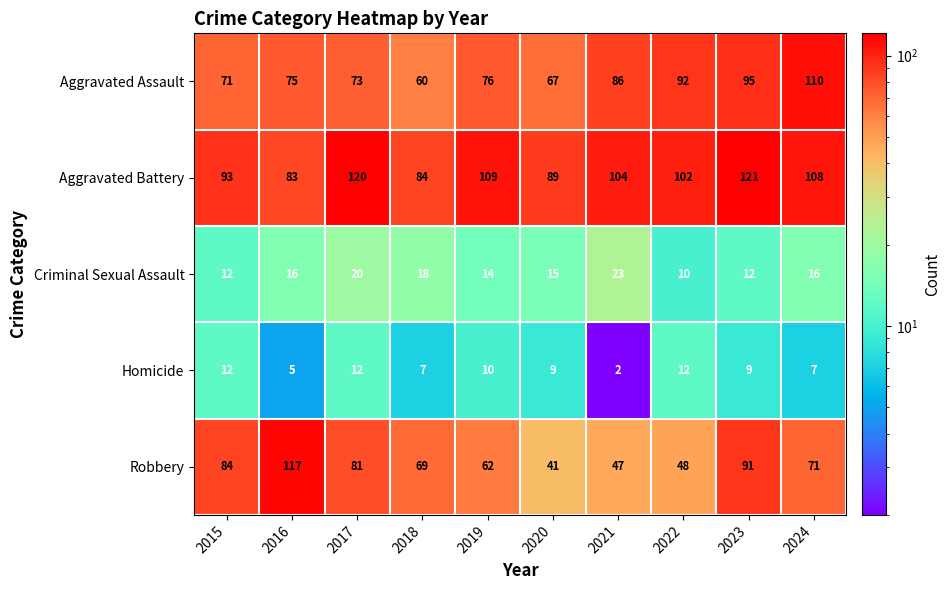

What is the difference between the maximum and second lowest values in the Homicide series?

7